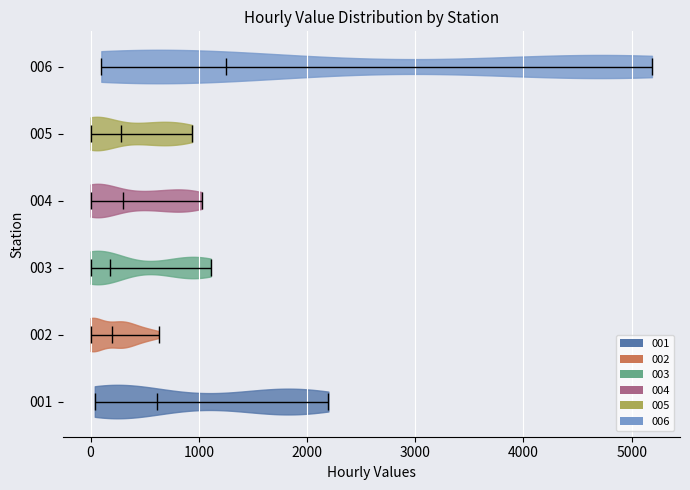

Reading bottom to top, read every violin against the x-axis: where its median line is, and the lowest and highest points it reaches. The values are not printed on the chart, so give them approximately, as read against the axis.

001: median line 600, lowest point 0, highest point 2200
002: median line 200, lowest point 0, highest point 600
003: median line 200, lowest point 0, highest point 1100
004: median line 300, lowest point 0, highest point 1000
005: median line 300, lowest point 0, highest point 900
006: median line 1300, lowest point 100, highest point 5200